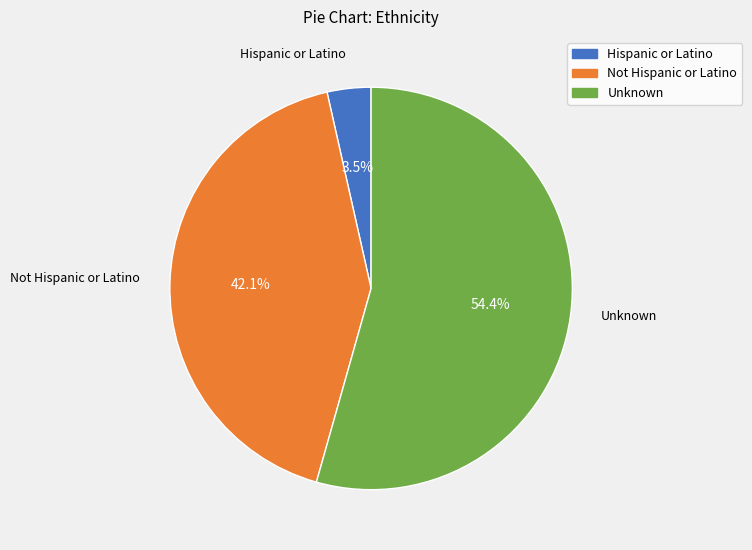

What portion of the pie excludes Not Hispanic or Latino?

57.9%